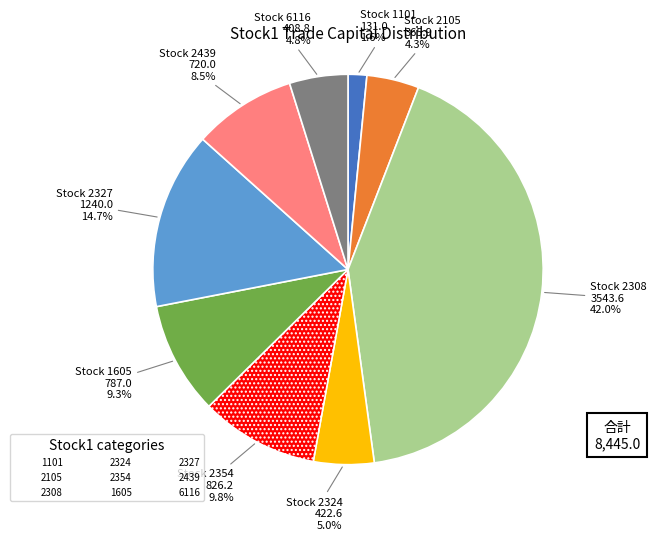

How many segments does this pie chart have?

9